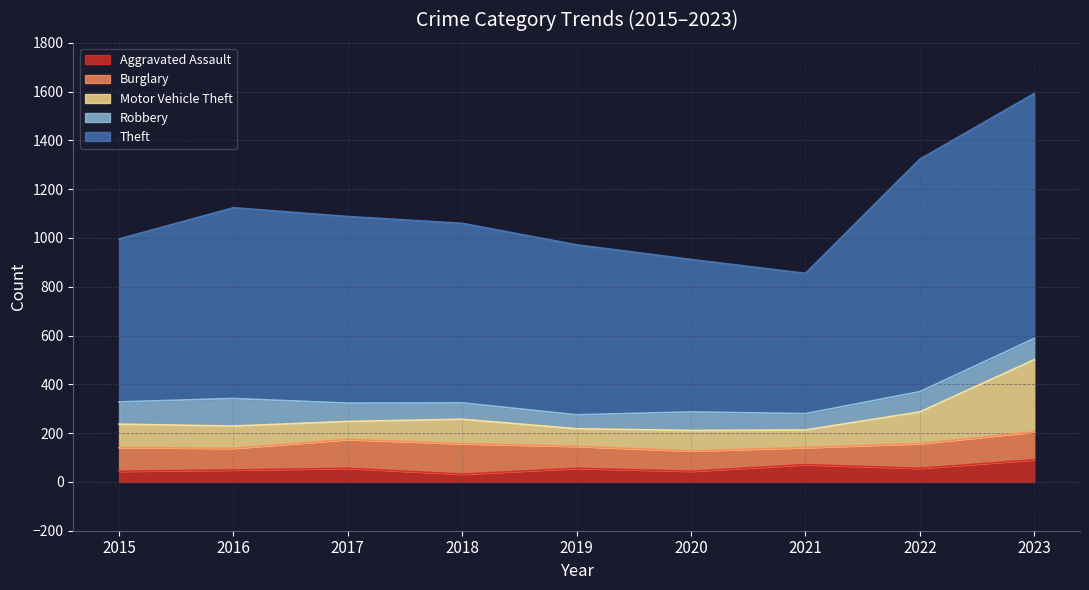

What is the difference between the second highest and second lowest values in the Aggravated Assault series?

27